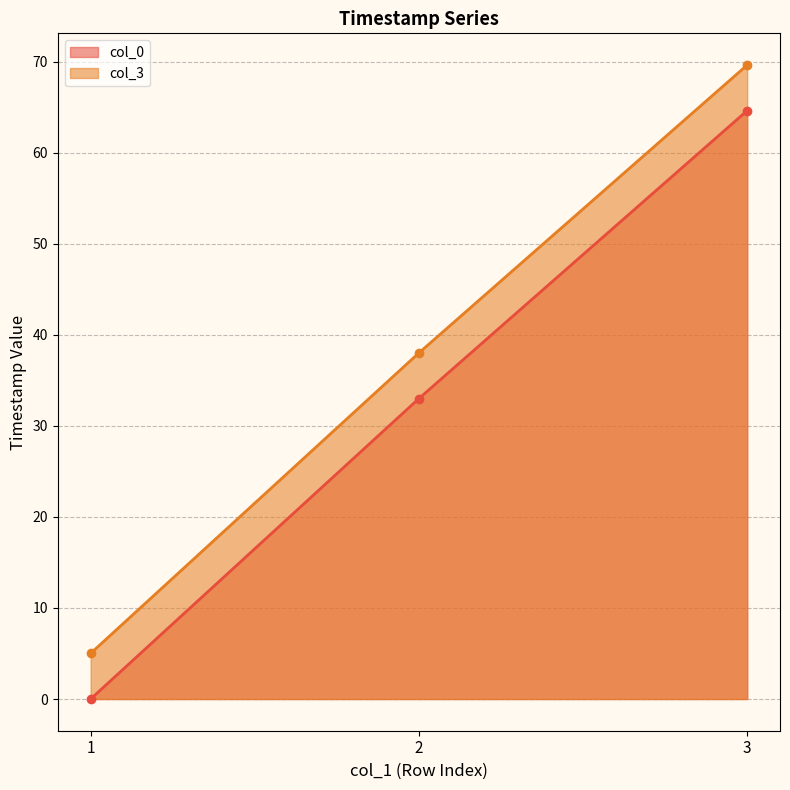

At which category is the sum across all series the highest?

3